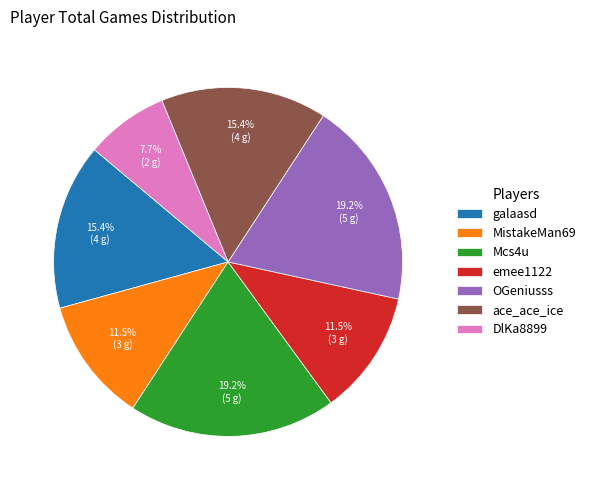

Is there any slice that represents more than half of the pie?

No